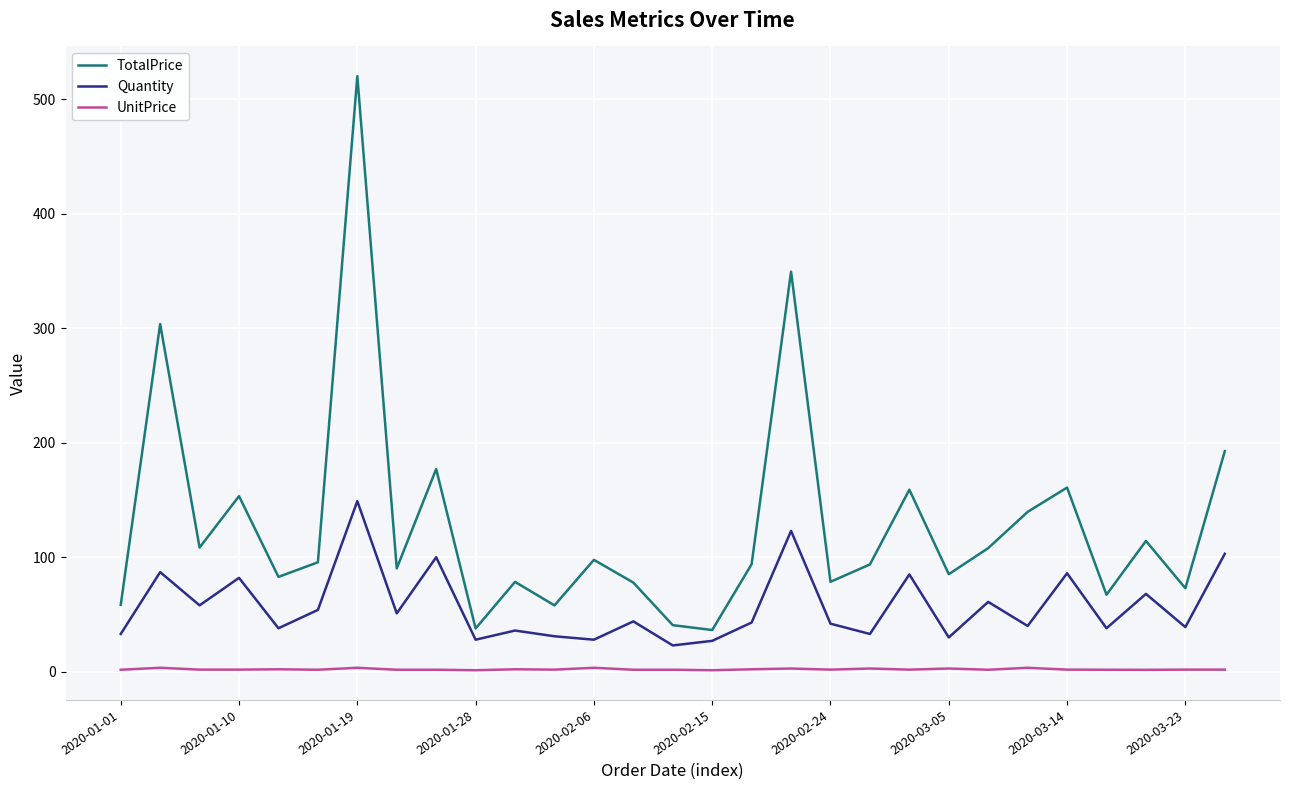

Which series has the largest range (max minus min)?

TotalPrice